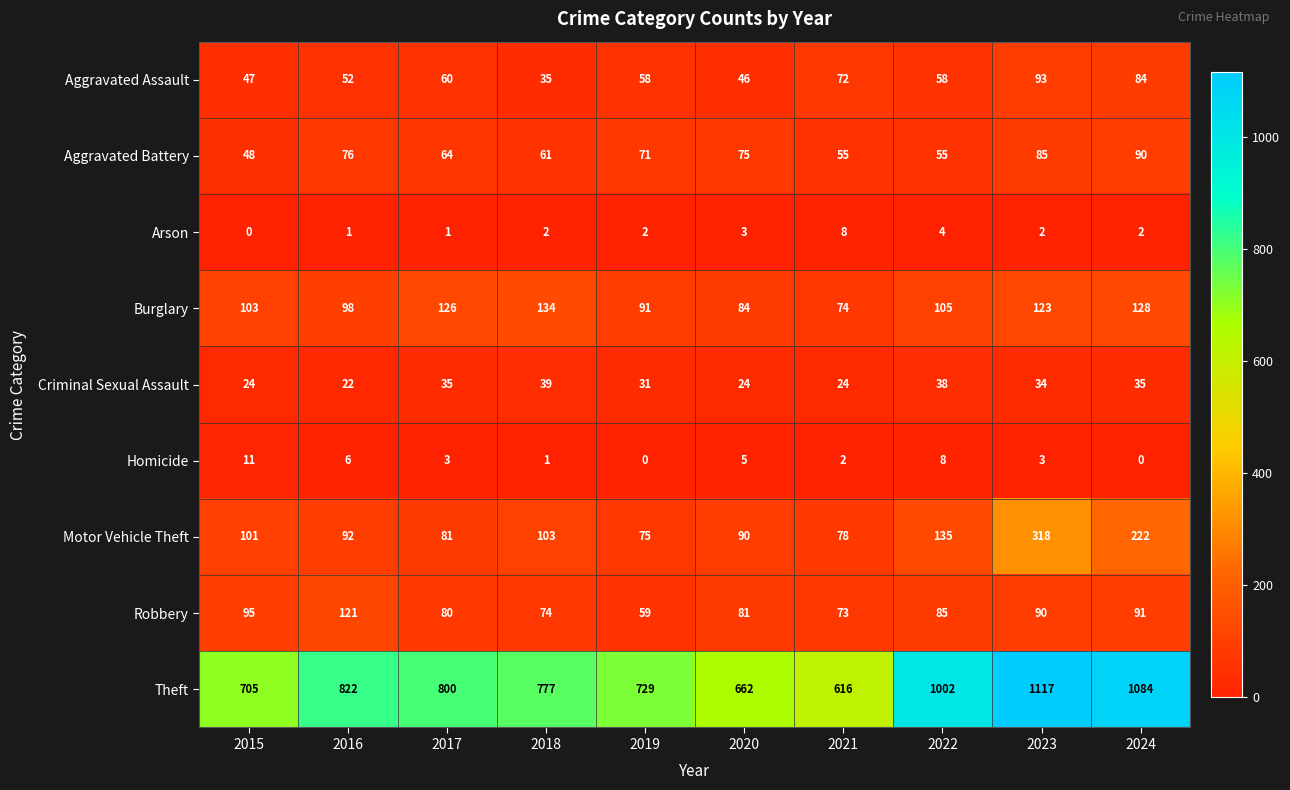

What is the sum of the Theft values at 2018 and 2023?

1894